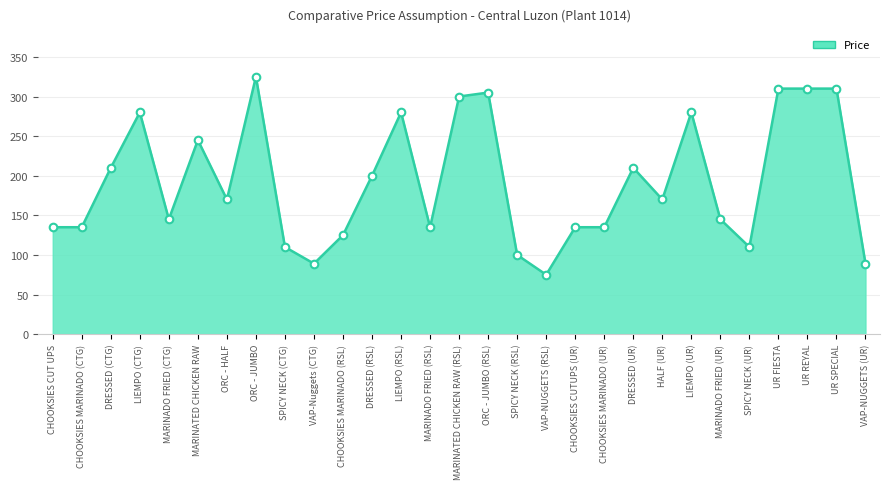

Which has a higher value, ORC - JUMBO (RSL) or ORC - JUMBO?

ORC - JUMBO